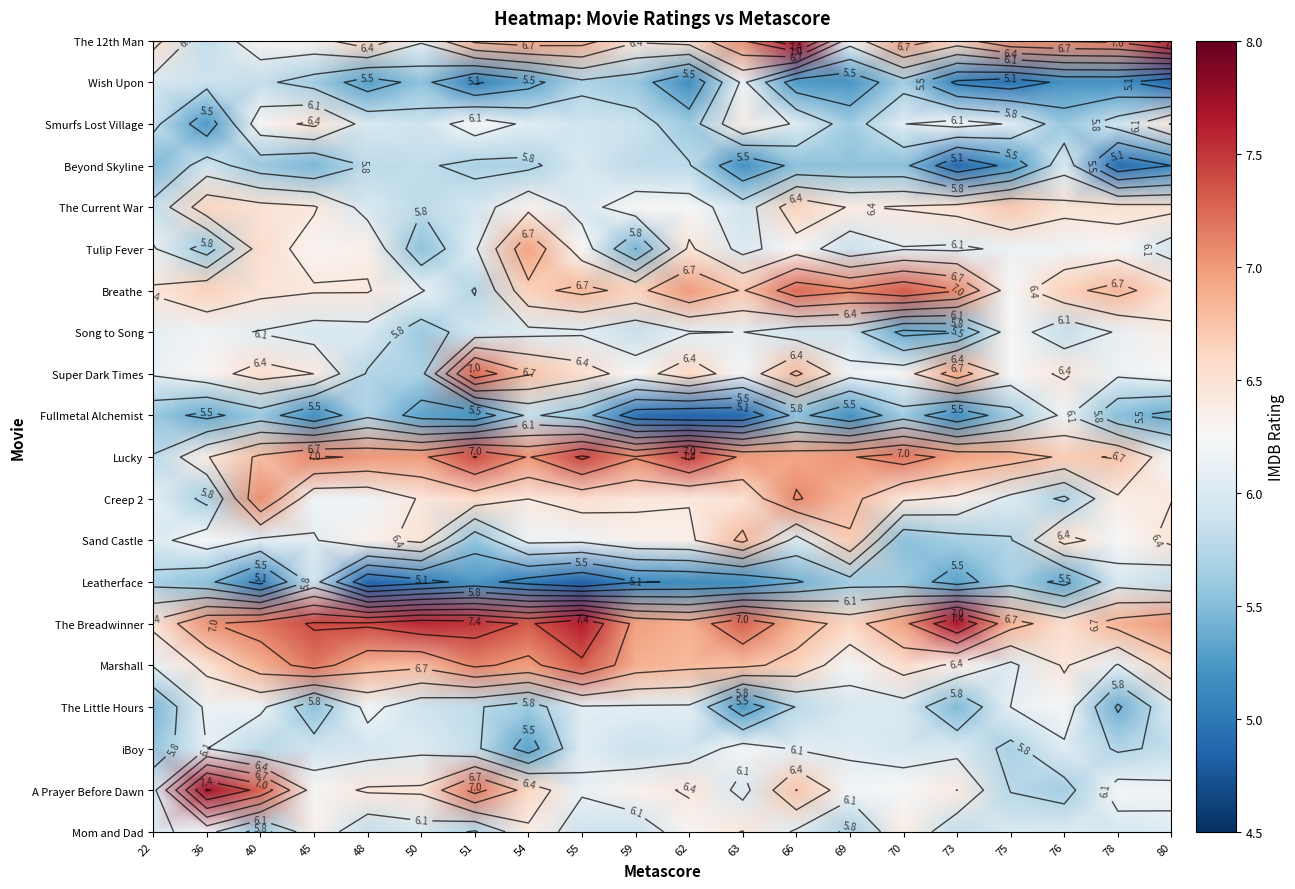

At which category is the sum across all series the highest?

66